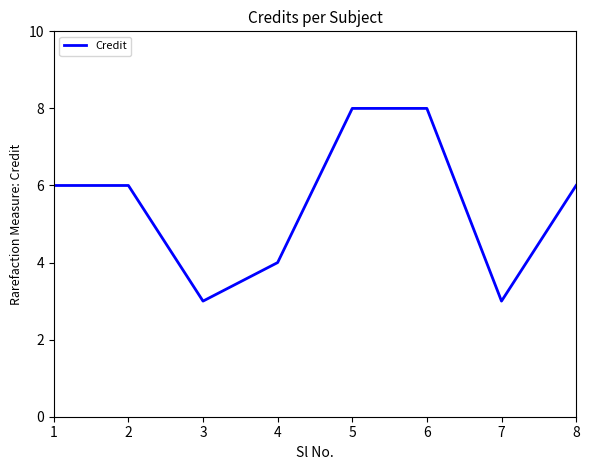

Between 8 and 7, which is larger?

8